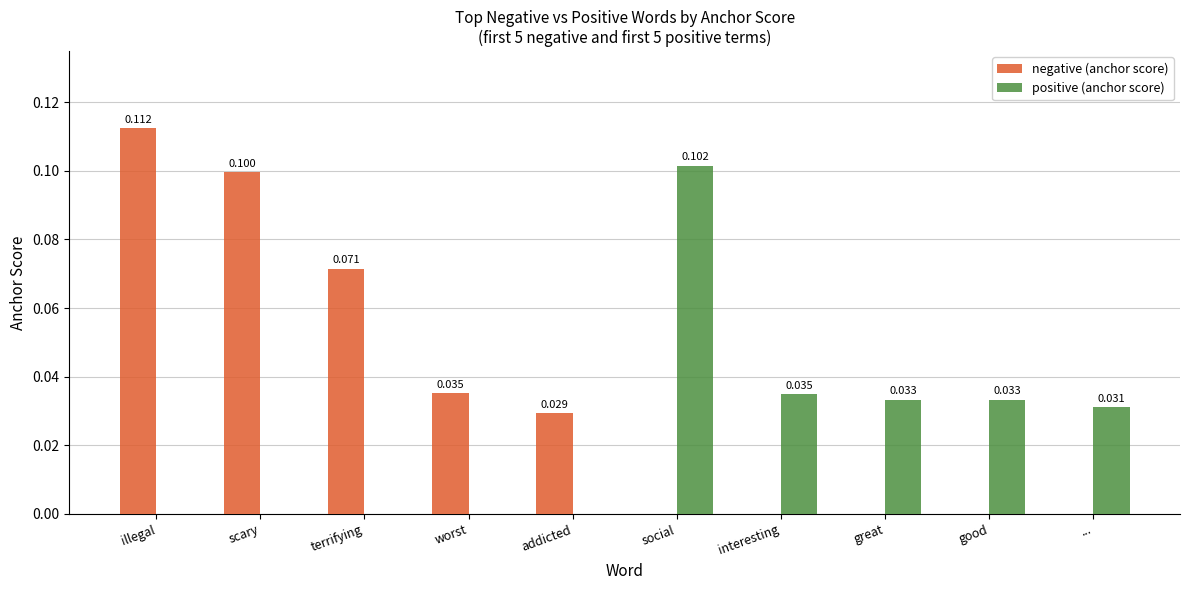

At which category is the sum across all series the highest?

illegal